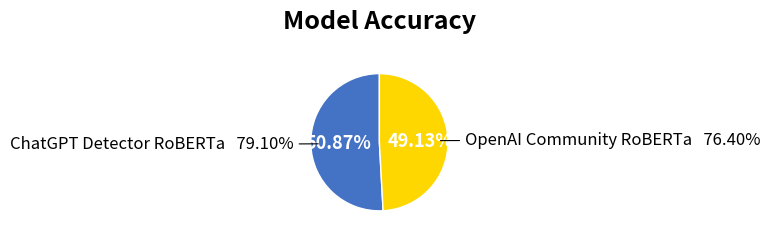

How many segments does this pie chart have?

2